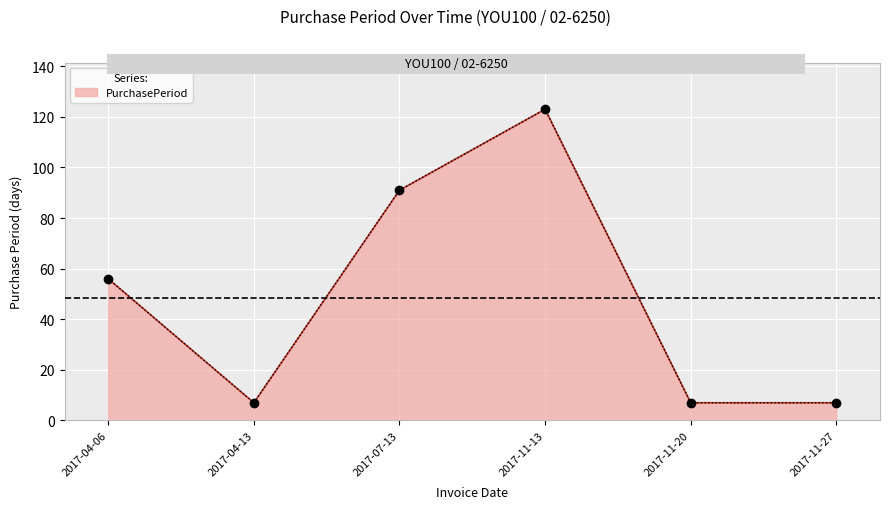

What is the greatest value displayed?

123